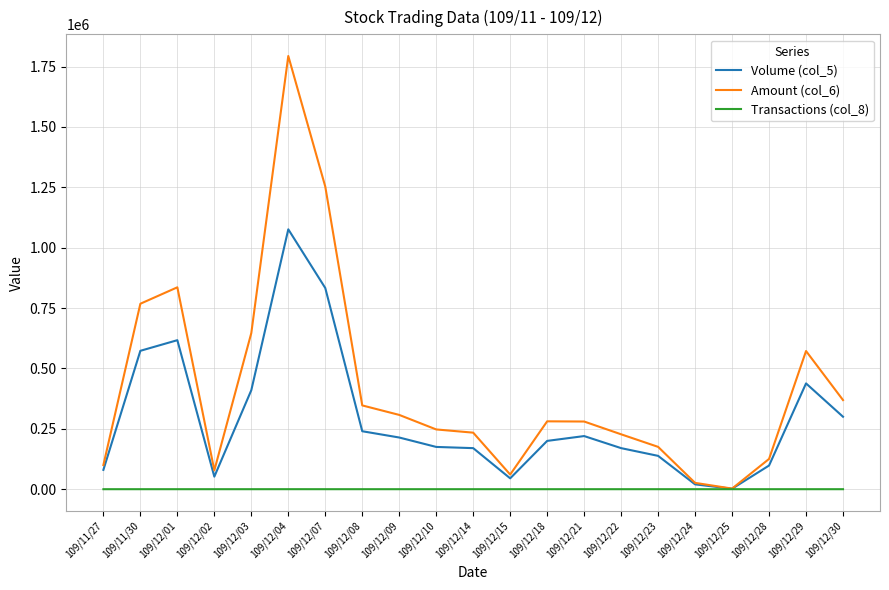

Which series has the largest range (max minus min)?

Amount (col_6)